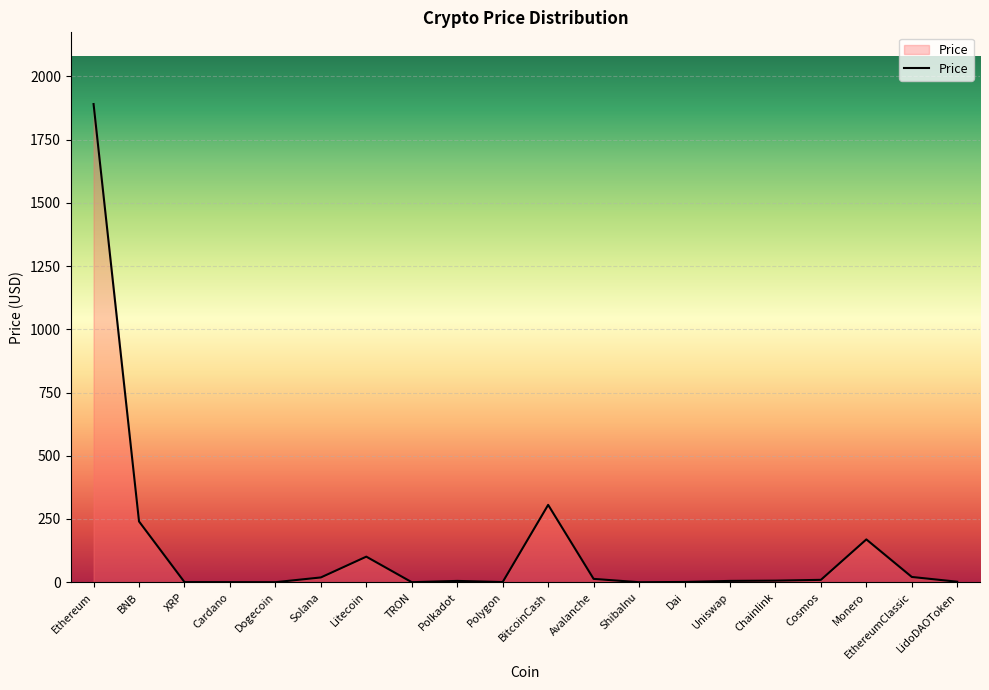

Between TRON and BitcoinCash, which is larger?

BitcoinCash